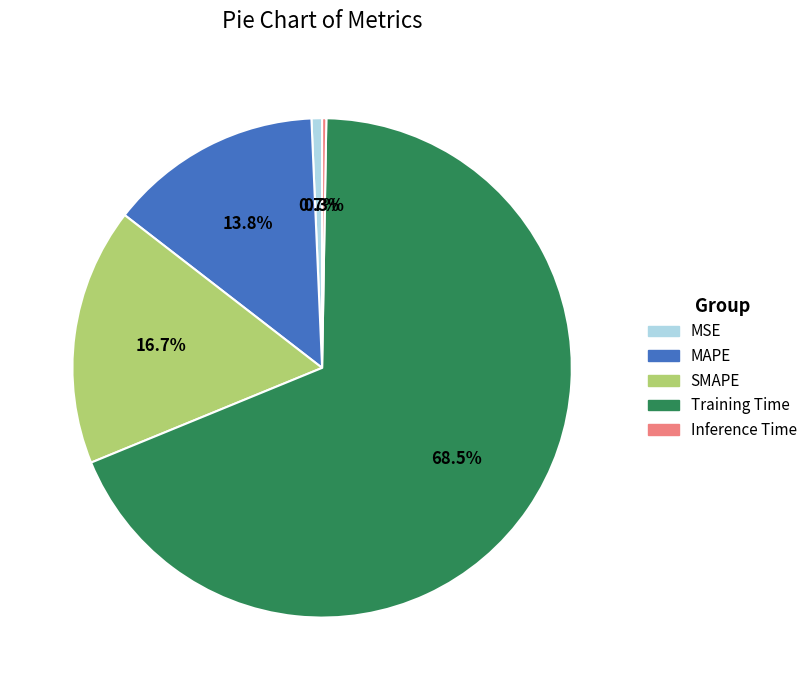

Which slice is the largest?

Training Time